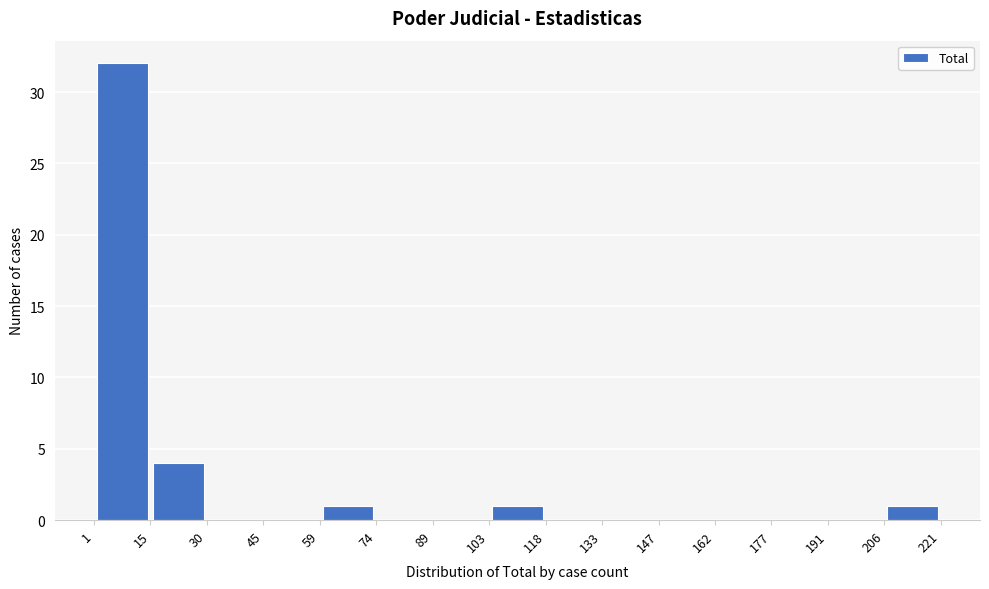

Reading left to right, transcribe this chart: for each bar, give the range it covers on the x-axis and its height. The values are not printed on the chart, so give them approximately, as read against the axis.

1 to 15: 32
15 to 30: 4
30 to 45: 0
45 to 59: 0
59 to 74: 1
74 to 89: 0
89 to 103: 0
103 to 118: 1
118 to 133: 0
133 to 147: 0
147 to 162: 0
162 to 177: 0
177 to 191: 0
191 to 206: 0
206 to 221: 1